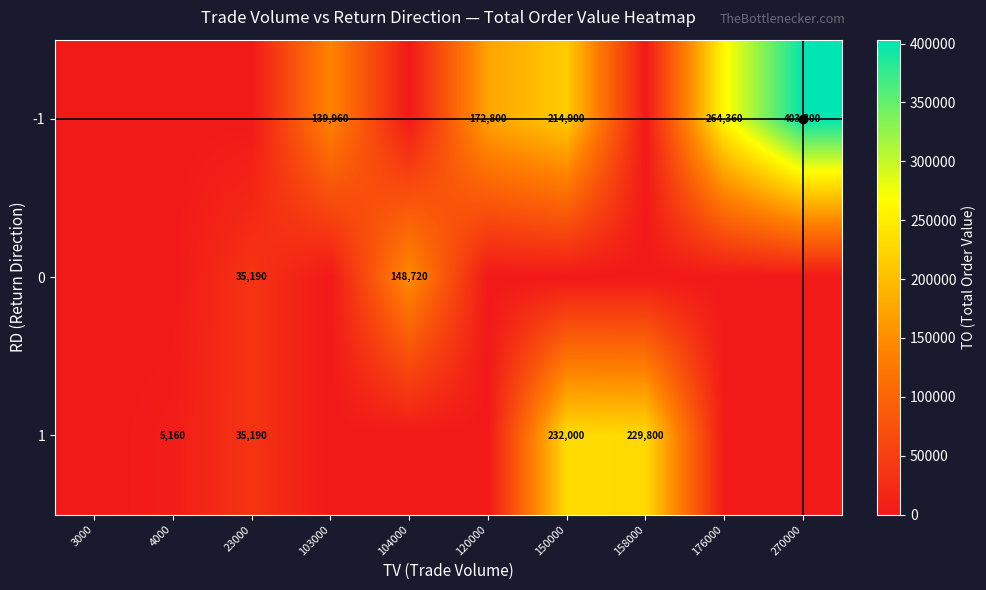

True or false: 1 has a value of 232000 at 150000.

True